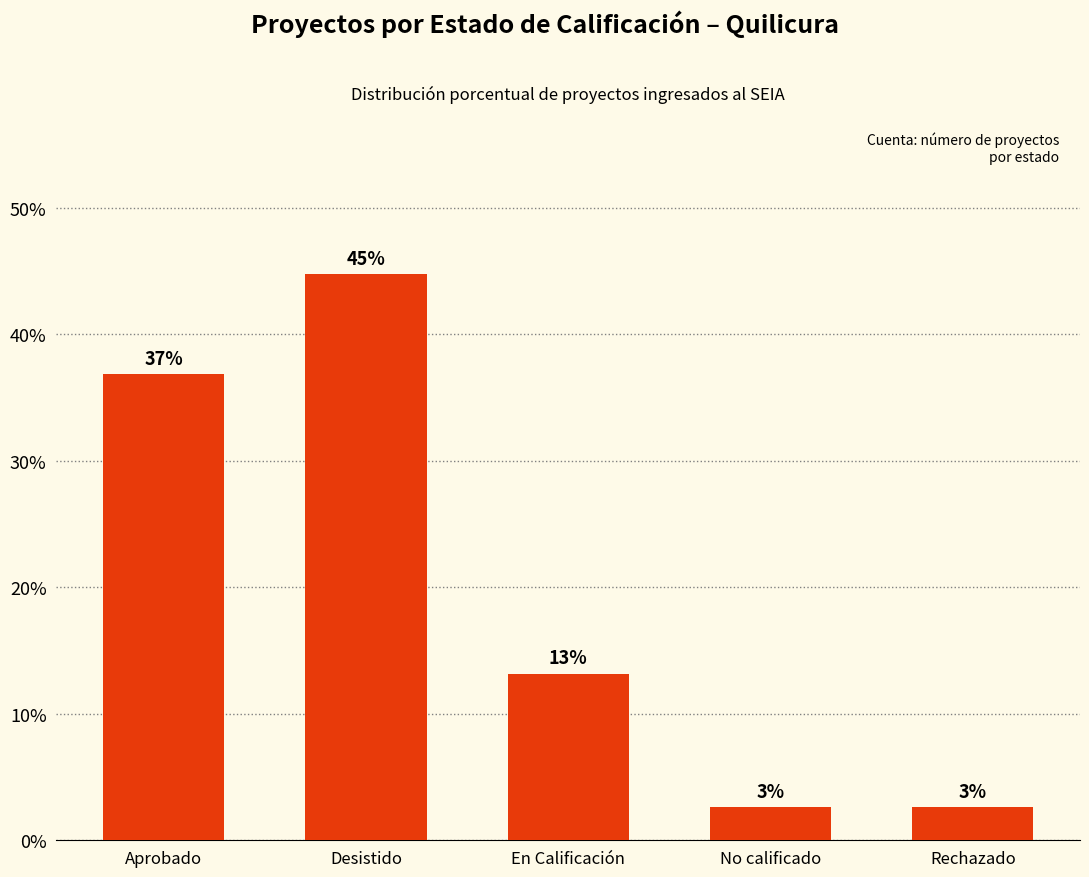

What is the smallest value displayed?

2.6